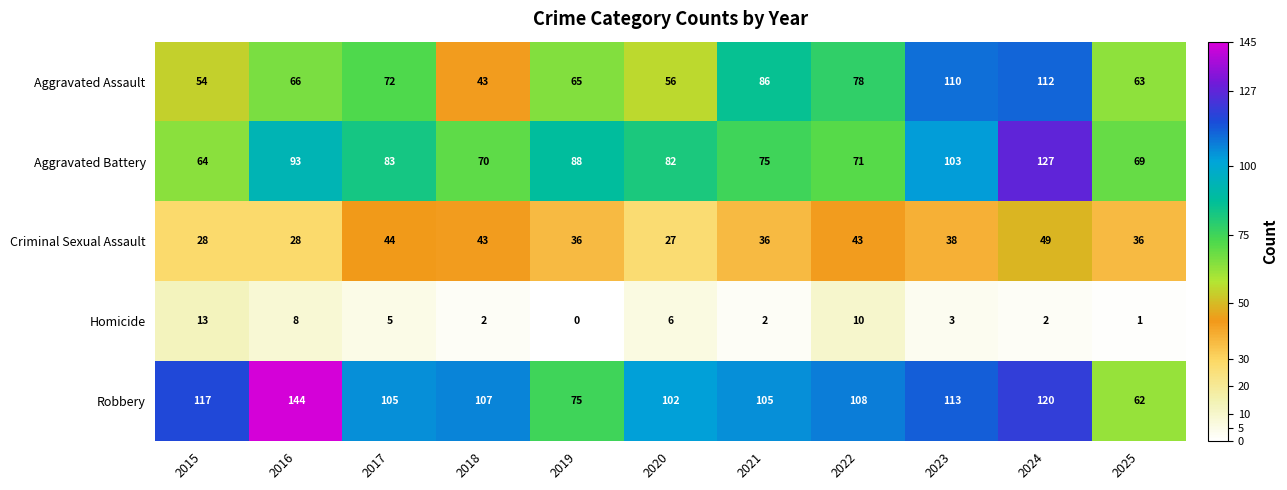

What is the difference between the Homicide values at 2015 and 2019?

13